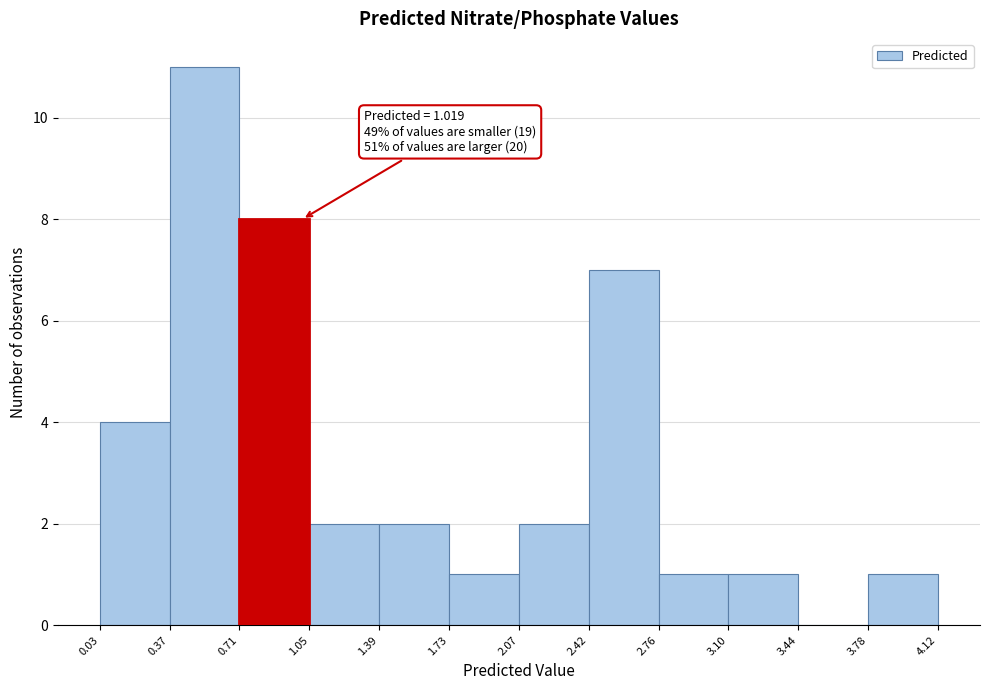

Over which range of the x-axis is the bar tallest?

0.37 to 0.71